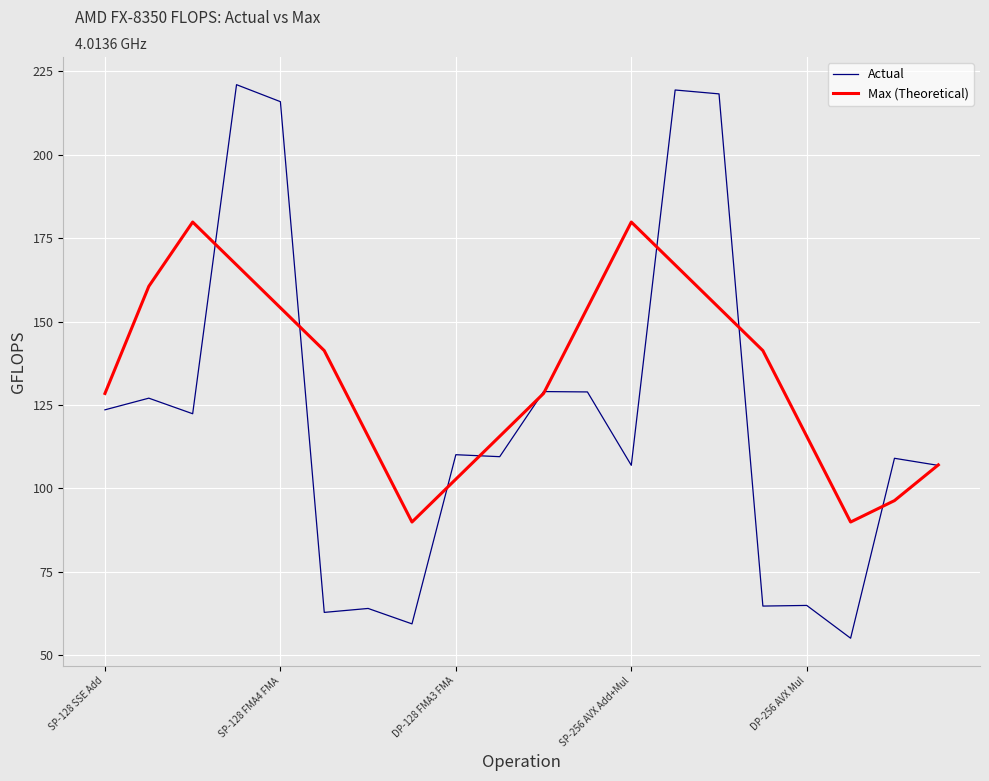

What is the difference between the second highest and minimum values in the Max (Theoretical) series?

89.9